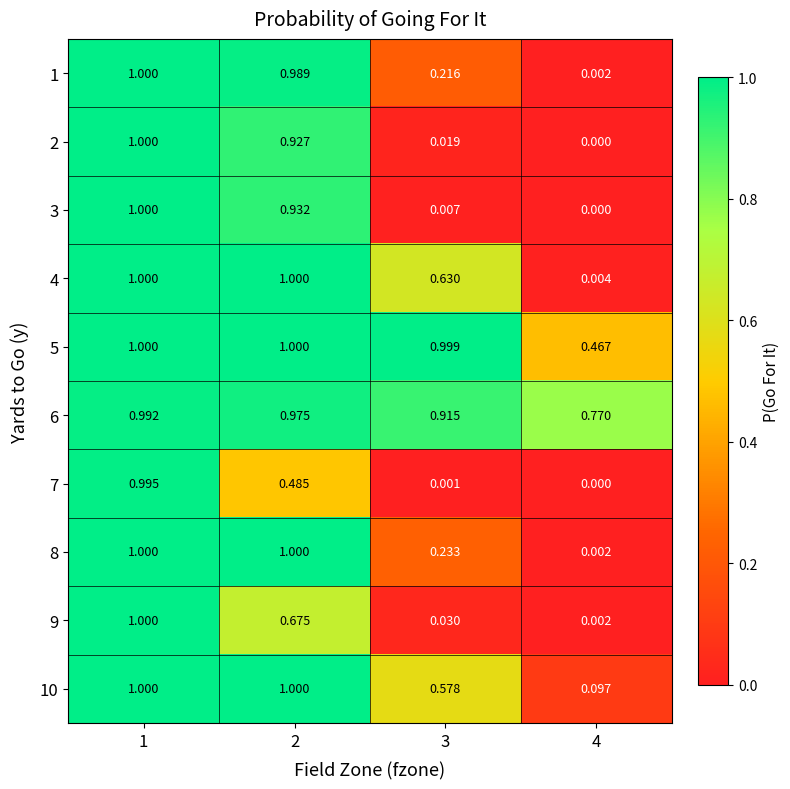

Is the value of 8 at 3 greater than the value of 4 at 3?

No